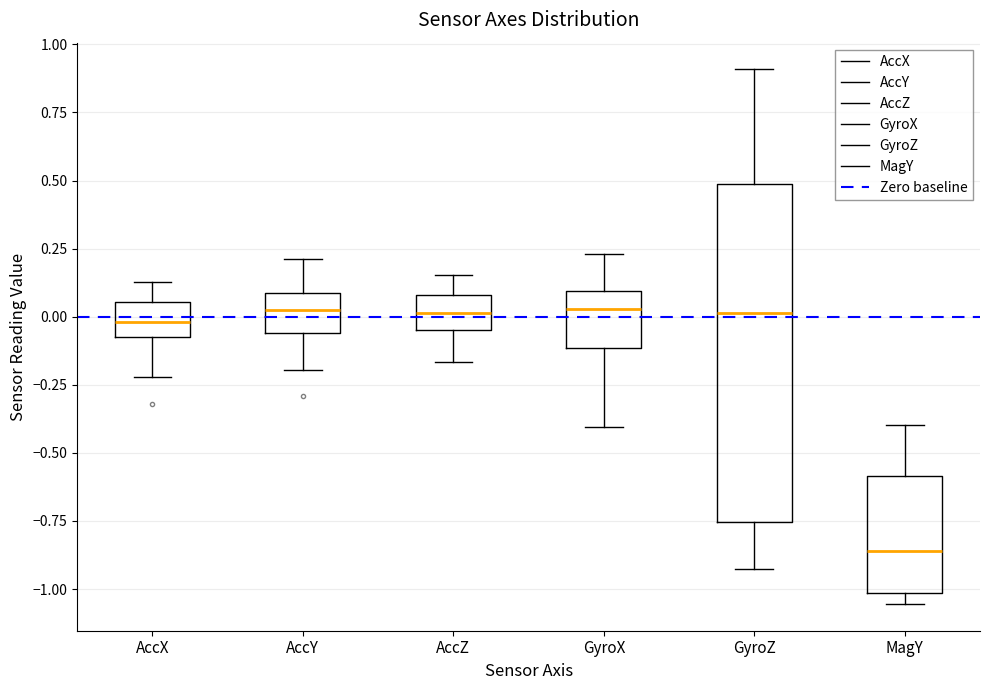

Which box is the tallest, from its lower edge to its upper edge?

GyroZ